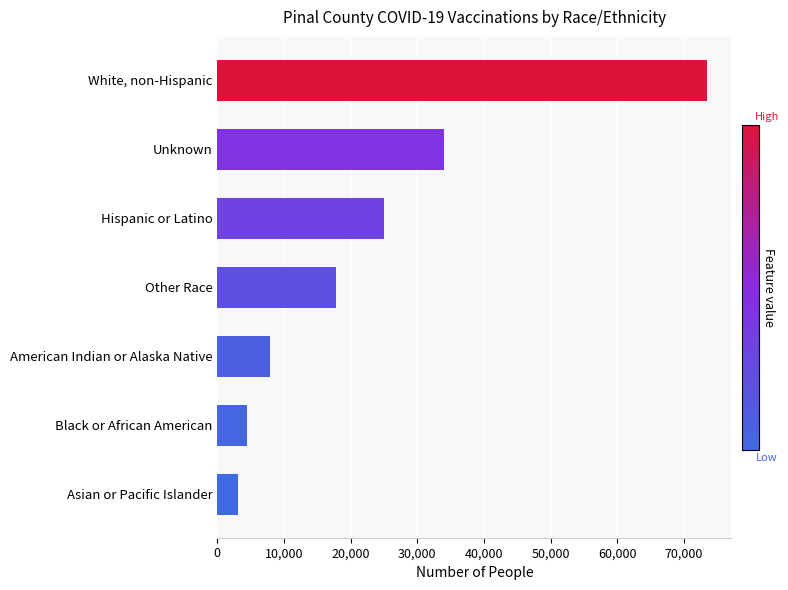

What value does the data have at Other Race, to the nearest 100?

17800